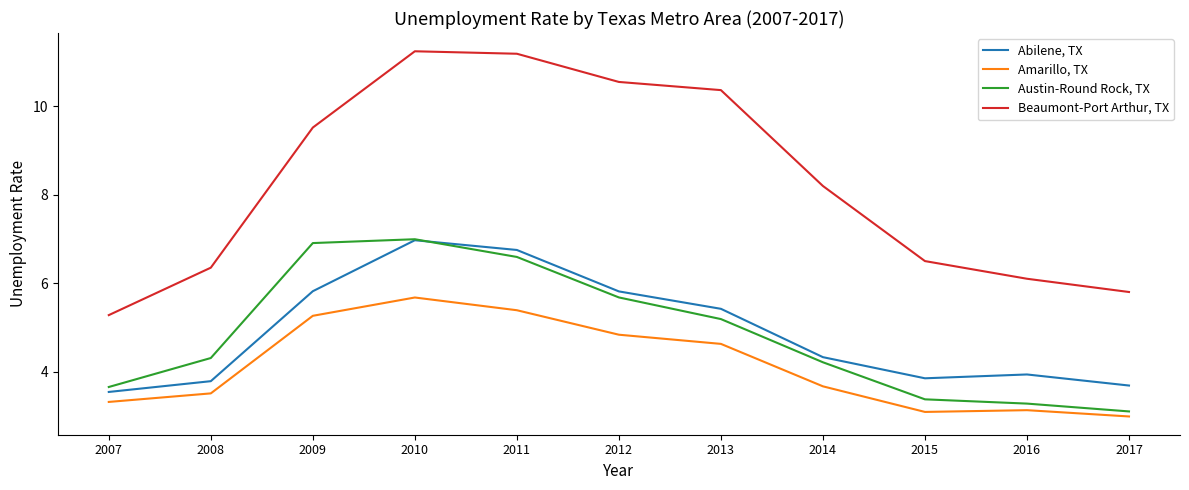

What is the maximum value shown in the chart?

11.2